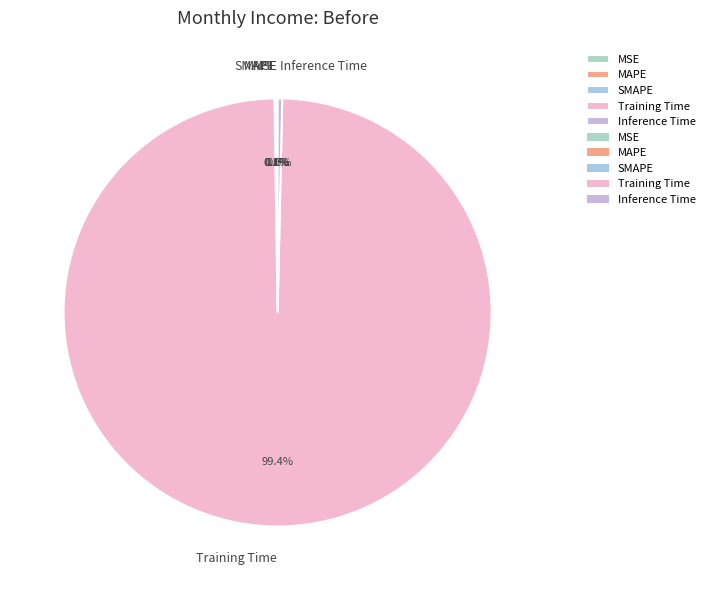

What portion of the pie excludes Inference Time?

99.7%